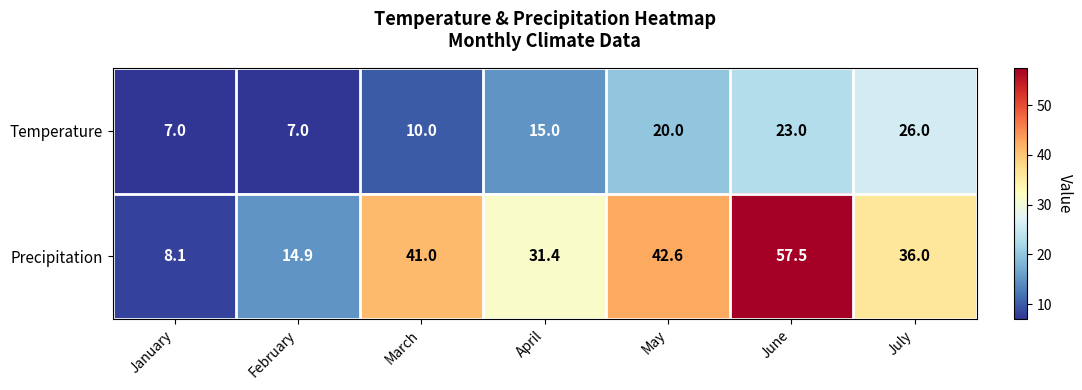

Is the value of Precipitation at July greater than the value of Temperature at February?

Yes